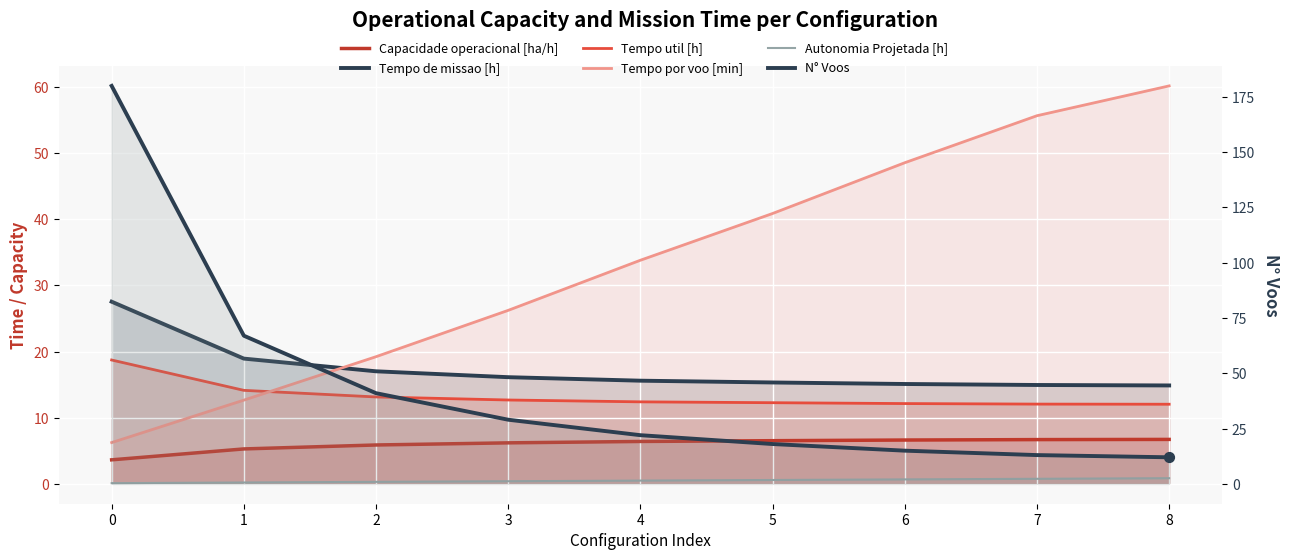

Which series has the largest total across all categories?

N° Voos